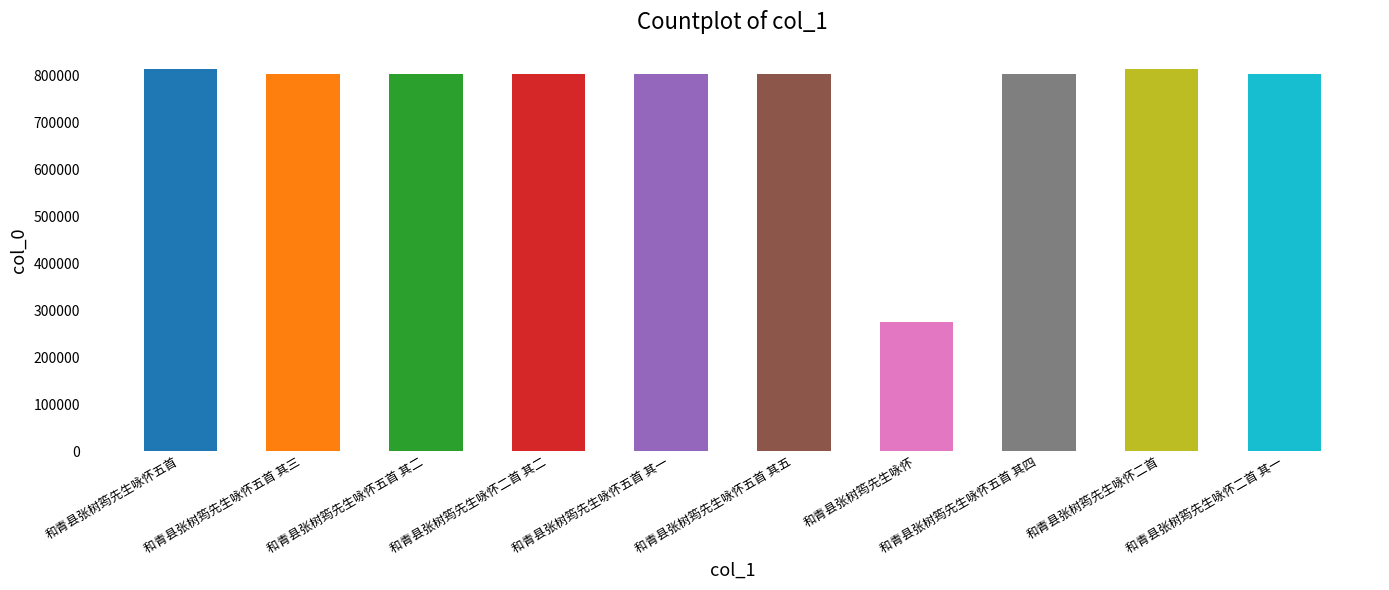

What is the greatest value displayed?

814361